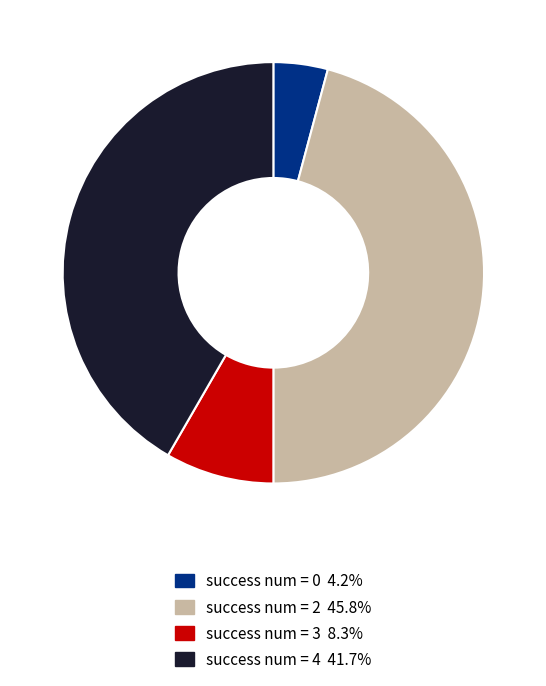

Do success num = 2 and success num = 3 together represent more than half of the pie?

Yes